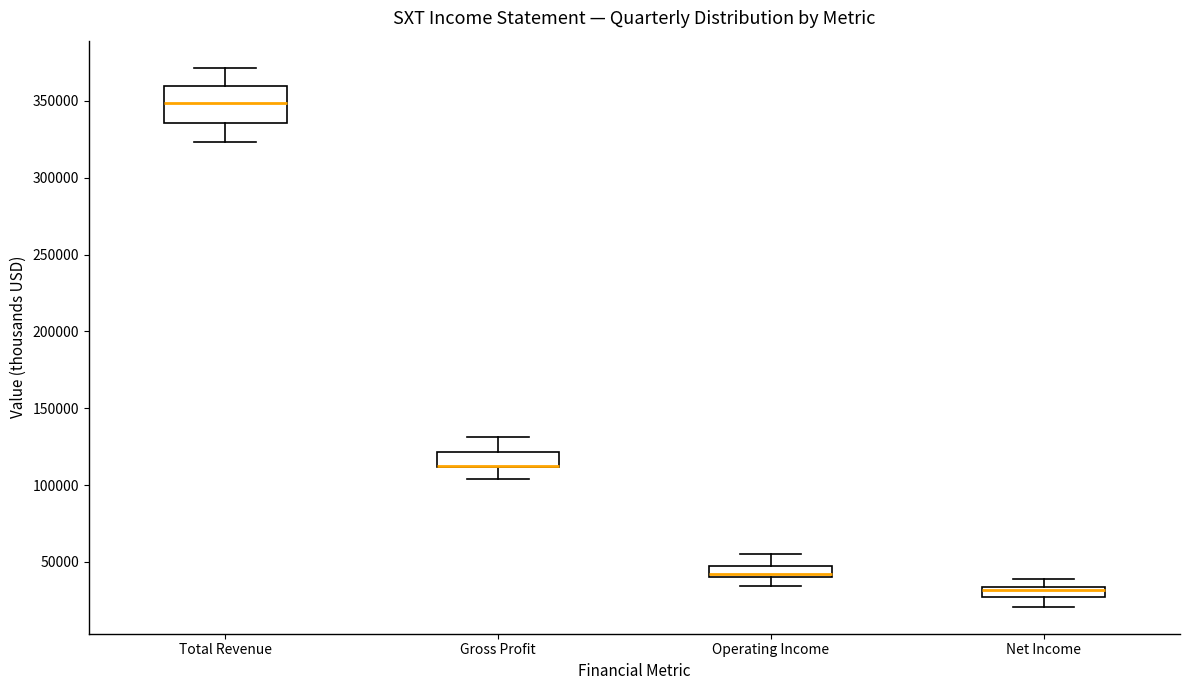

Where is the lower edge of the box for Operating Income on the y-axis? The values are not printed on the chart, so give them approximately, as read against the axis.

40000